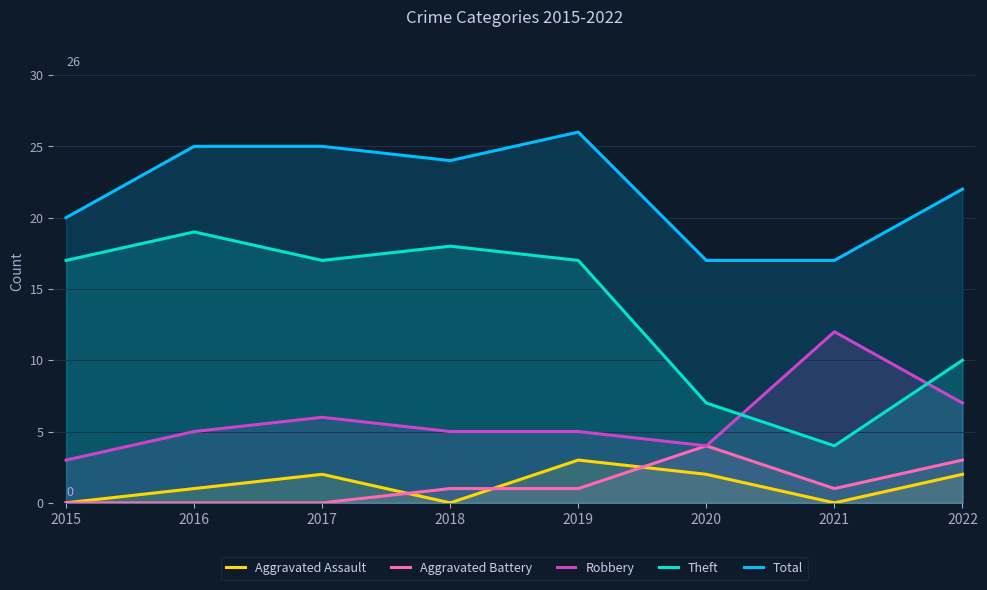

At which label does Aggravated Assault reach its peak?

2019